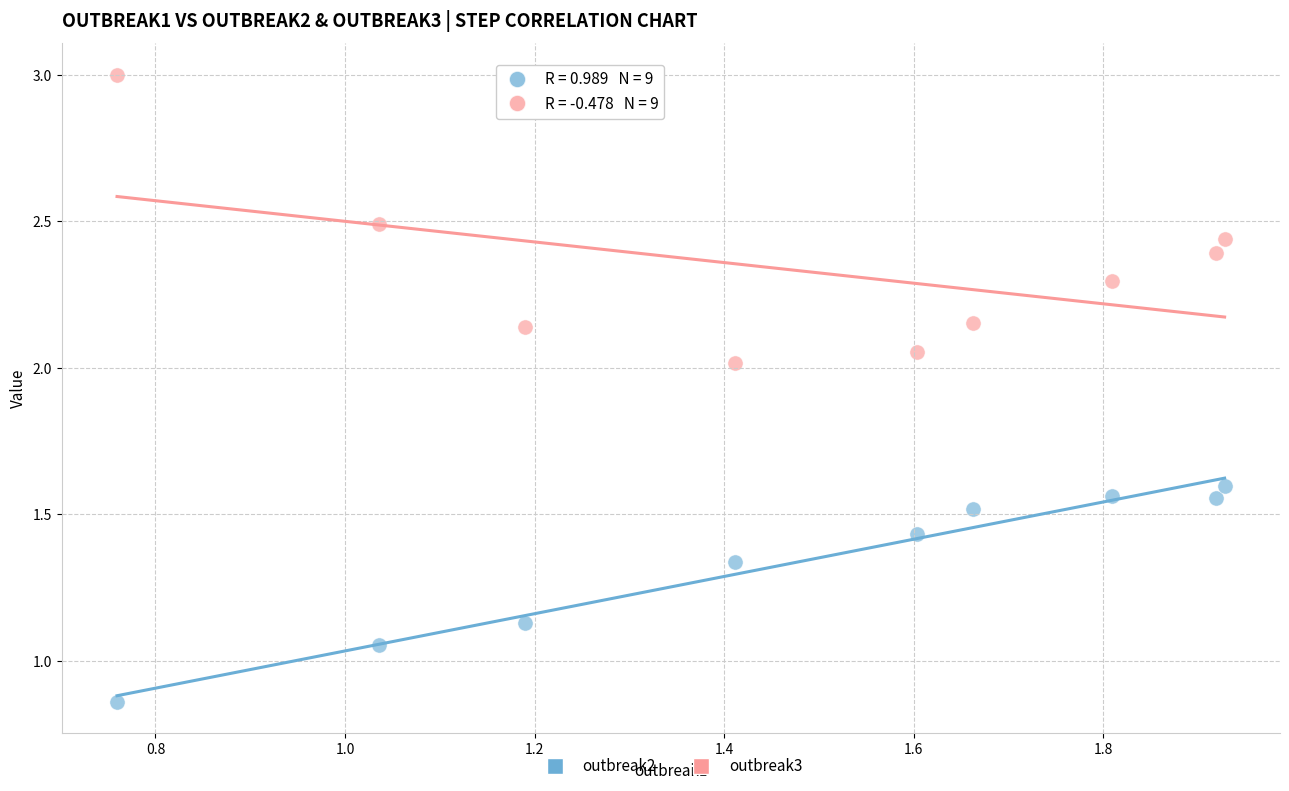

What are all the series names shown in the legend?

outbreak2, outbreak3